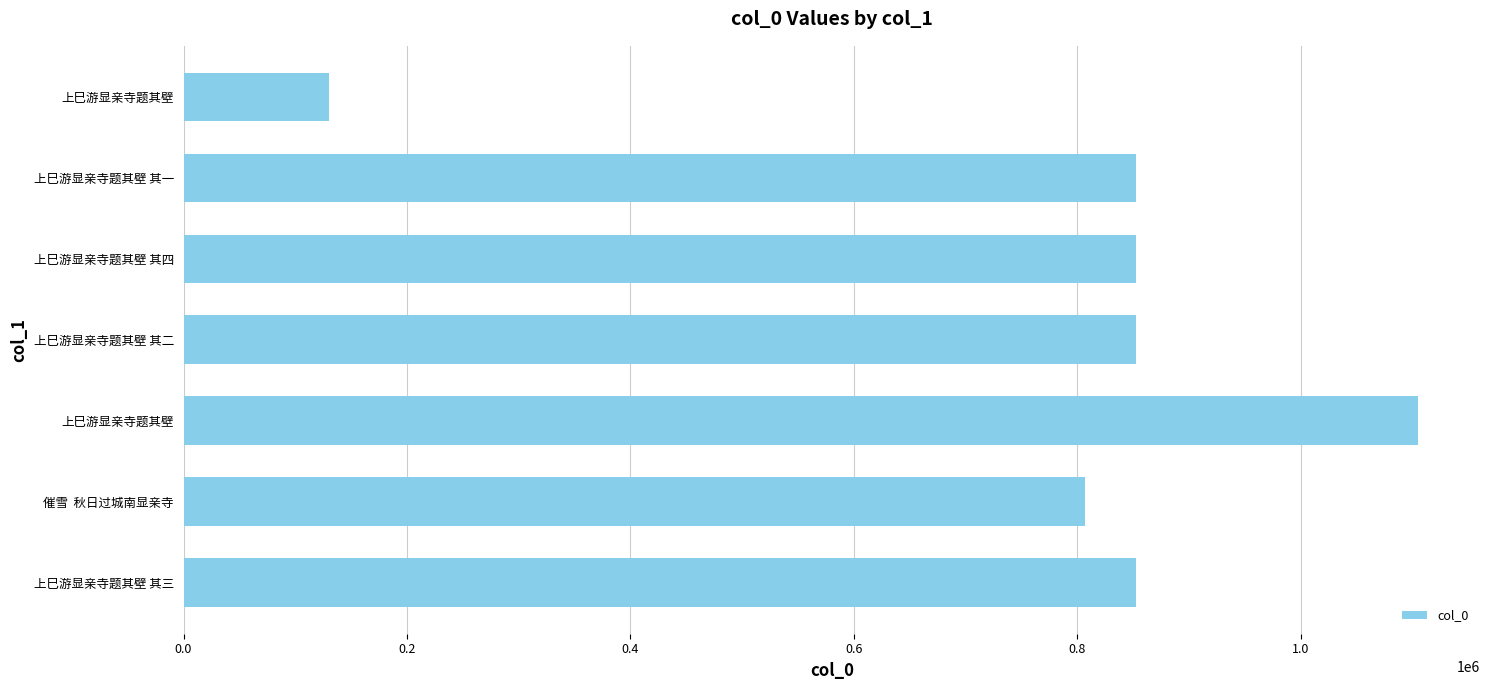

How many distinct data groups are displayed?

1